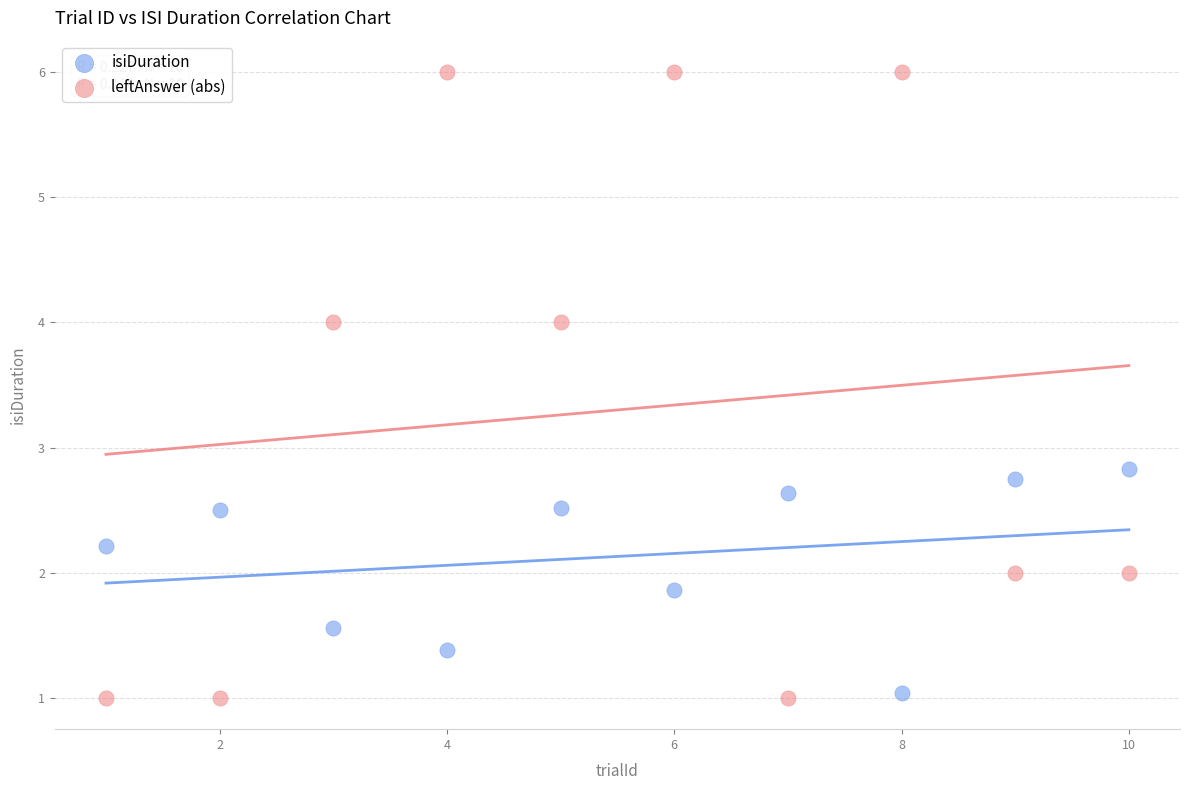

Which series has the largest Y range (max minus min)?

leftAnswer (abs)